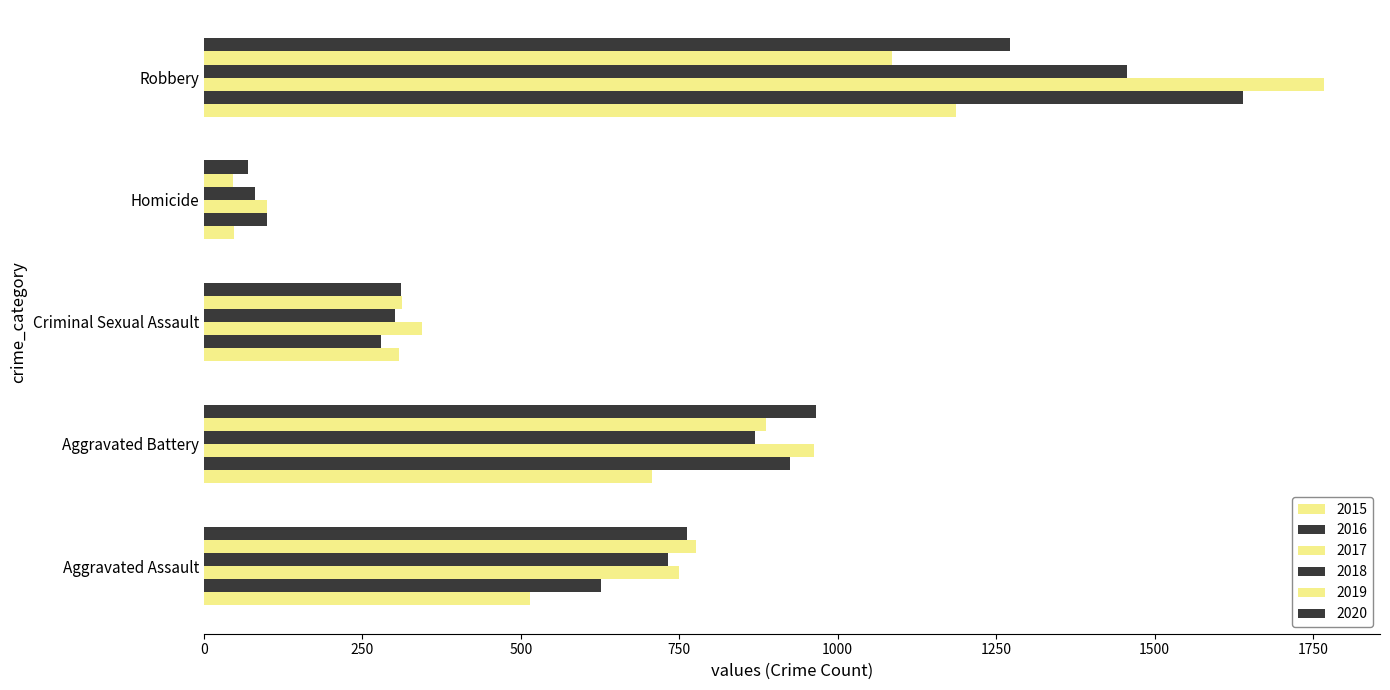

Which series has the largest range (max minus min)?

2017